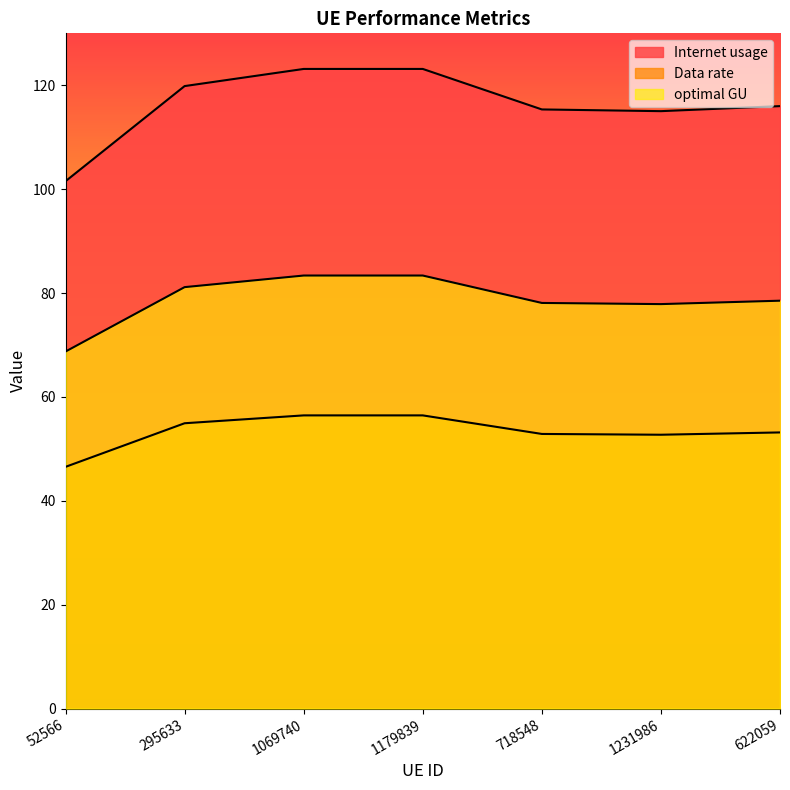

What is the difference between the optimal GU values at 1231986 and 622059?

0.7